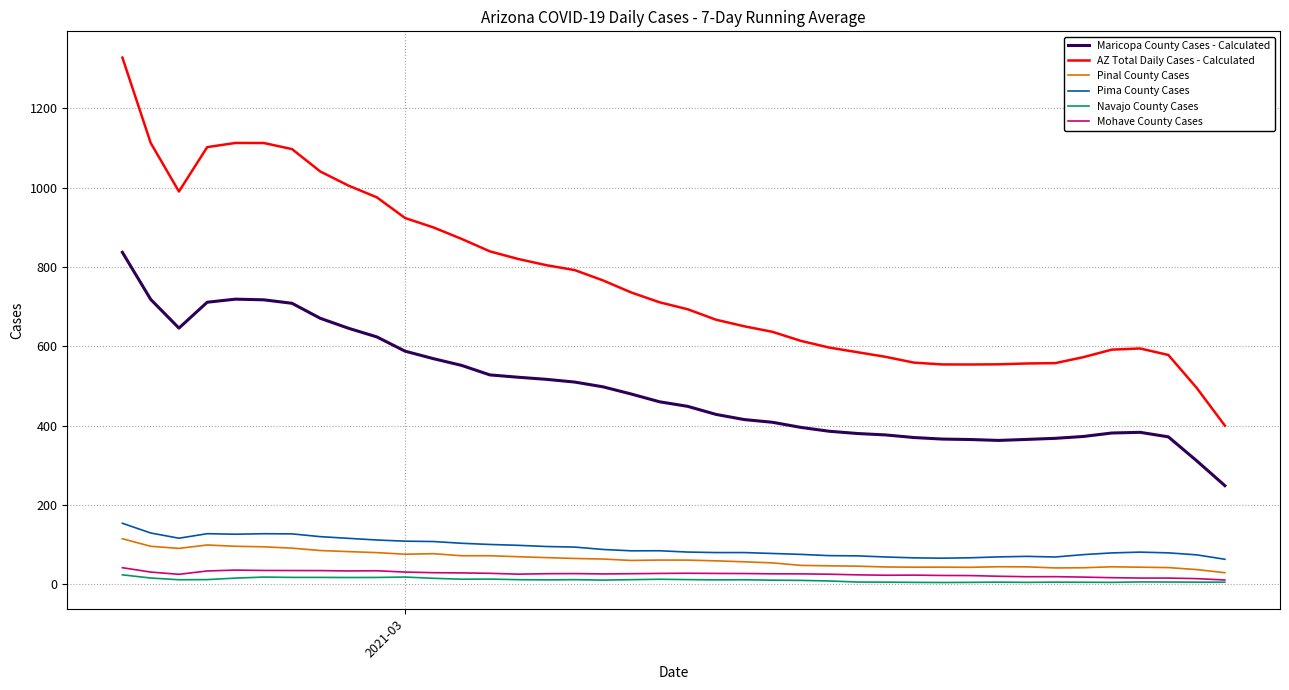

What is the maximum value shown in the chart?

1328.0